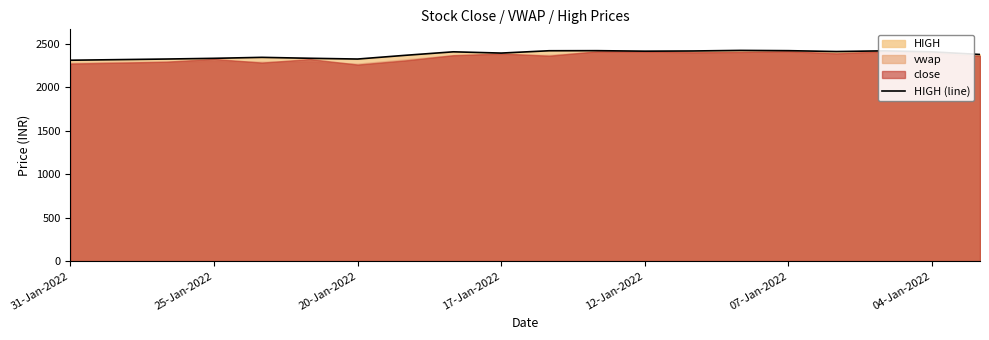

Is it true that HIGH (line) equals 2421.9 at 07-Jan-2022?

True